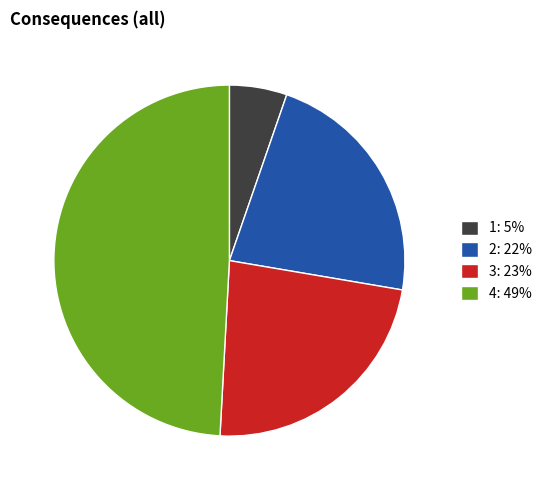

Does any single category account for the majority?

No